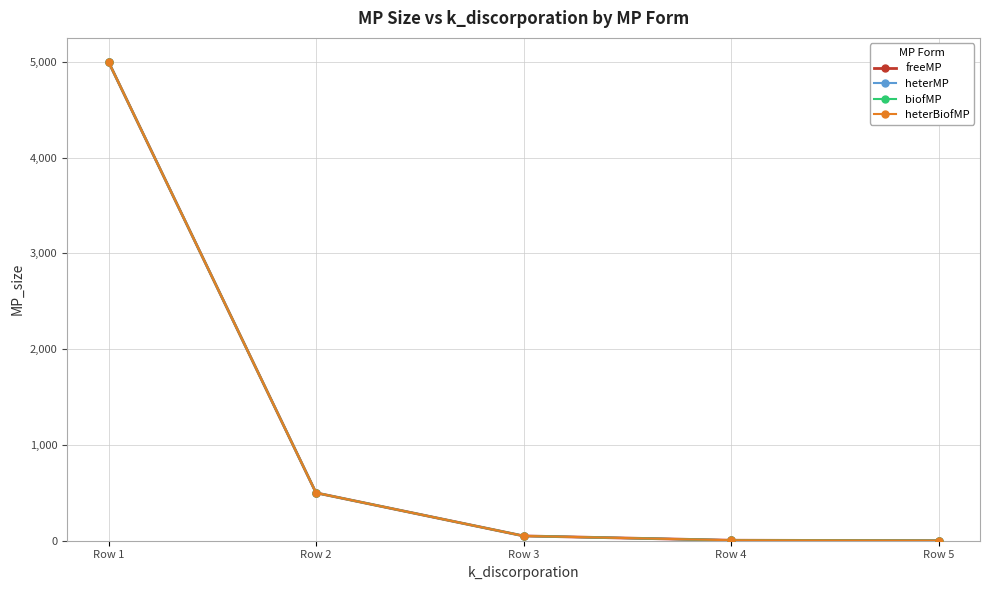

Is this an area chart (filled region under the line)?

No